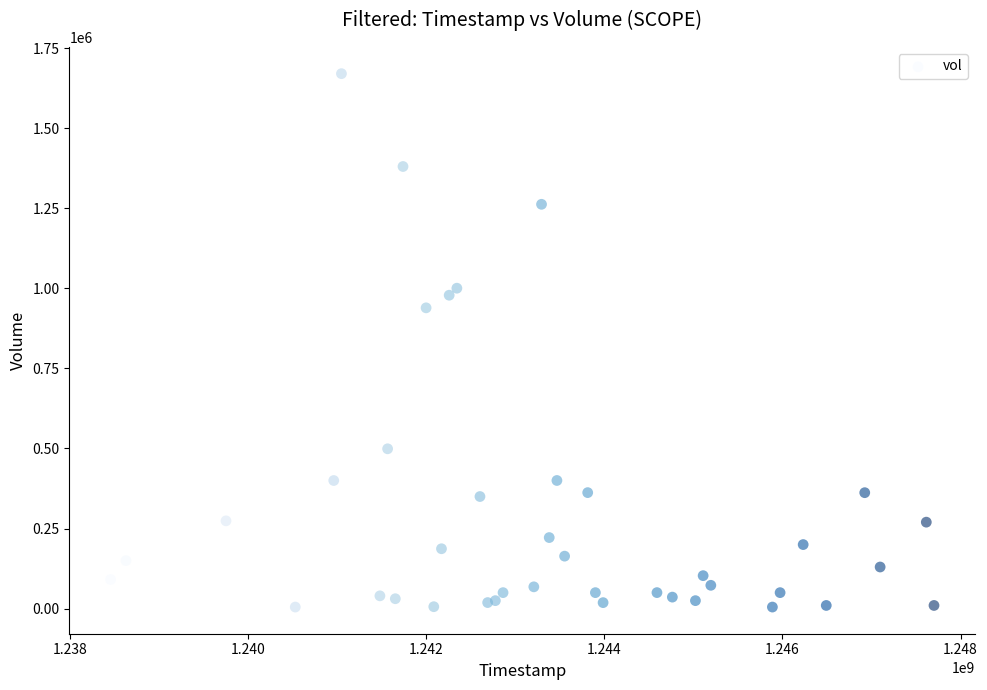

What Y value in the scatter plot is closest to 837500?

939000